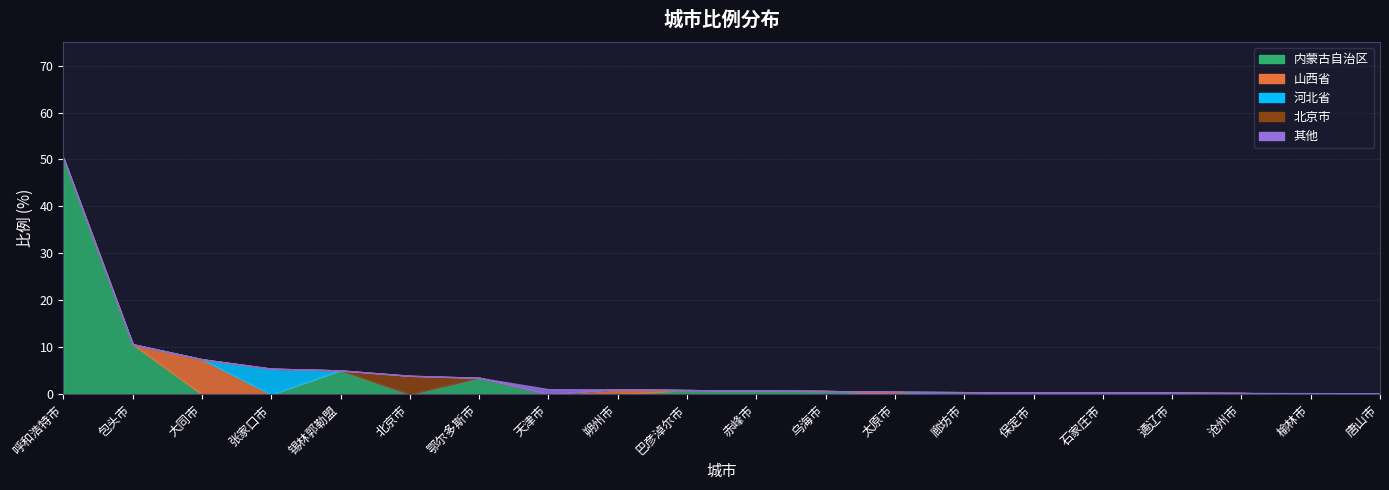

Reading left to right, what are all the values shown in this chart?

内蒙古自治区: 50.3	10.7	0.0	0.0	5.1	0.0	3.5	0.0	0.0	0.9	0.8	0.7	0.0	0.0	0.0	0.0	0.4	0.0	0.0	0.0
山西省: 0.0	0.0	7.5	0.0	0.0	0.0	0.0	0.0	1.1	0.0	0.0	0.0	0.5	0.0	0.0	0.0	0.0	0.0	0.0	0.0
河北省: 0.0	0.0	0.0	5.5	0.0	0.0	0.0	0.0	0.0	0.0	0.0	0.0	0.0	0.5	0.4	0.4	0.0	0.3	0.0	0.2
北京市: 0.0	0.0	0.0	0.0	0.0	4.0	0.0	0.0	0.0	0.0	0.0	0.0	0.0	0.0	0.0	0.0	0.0	0.0	0.0	0.0
其他: 0.0	0.0	0.0	0.0	0.0	0.0	0.0	1.1	0.0	0.0	0.0	0.0	0.0	0.0	0.0	0.0	0.0	0.0	0.2	0.0